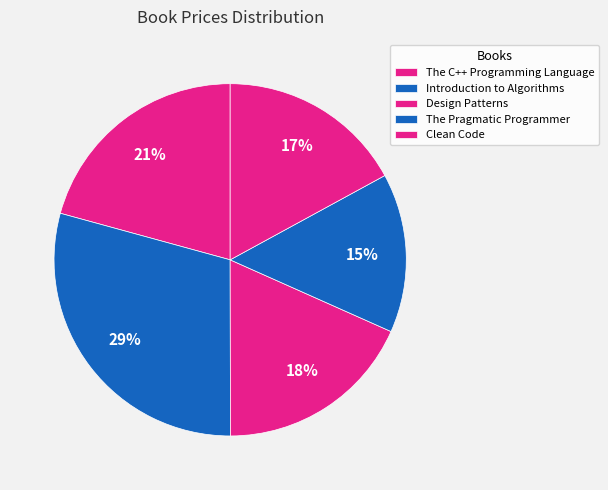

To the nearest percent, what percentage of the pie is Design Patterns?

18%